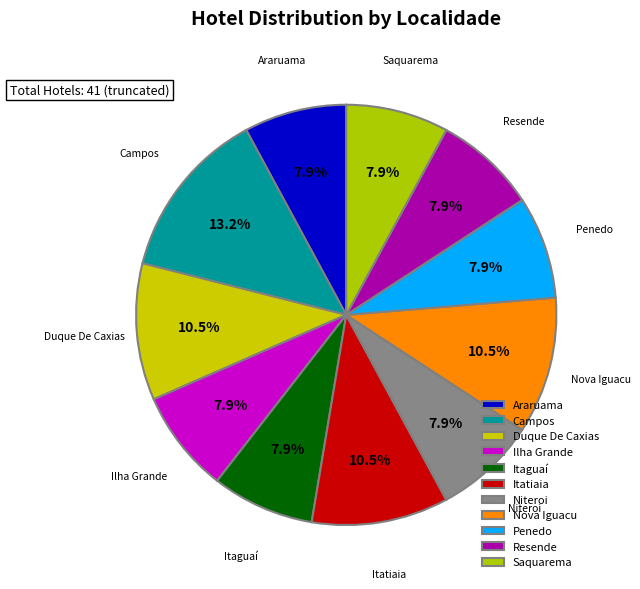

To the nearest percent, what is the difference between the largest and smallest slice percentages?

5%